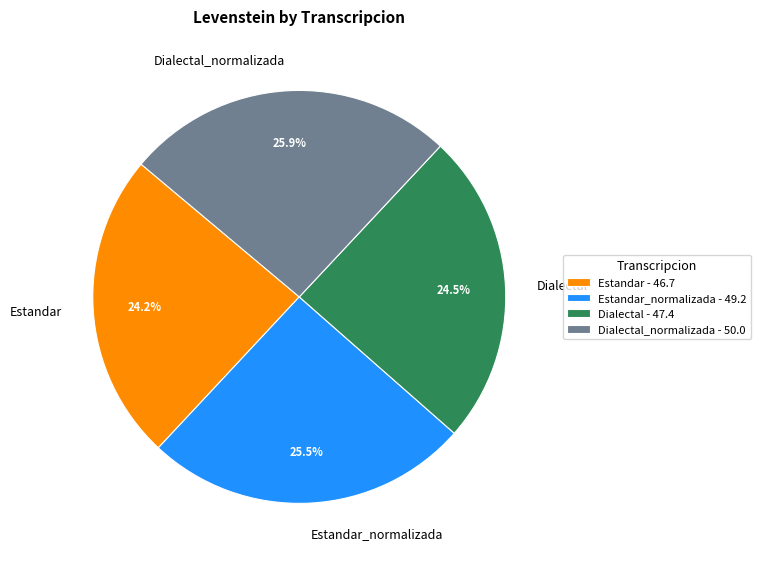

Is there any slice that represents more than half of the pie?

No